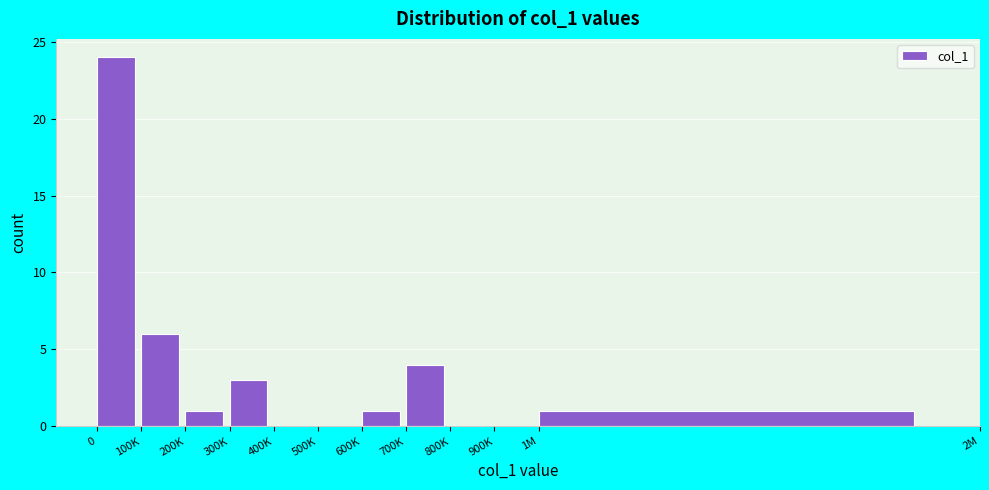

Reading right to left, what are all the values shown in this chart?

1M=1	900K=0	800K=0	700K=4	600K=1	500K=0	400K=0	300K=3	200K=1	100K=6	0=24